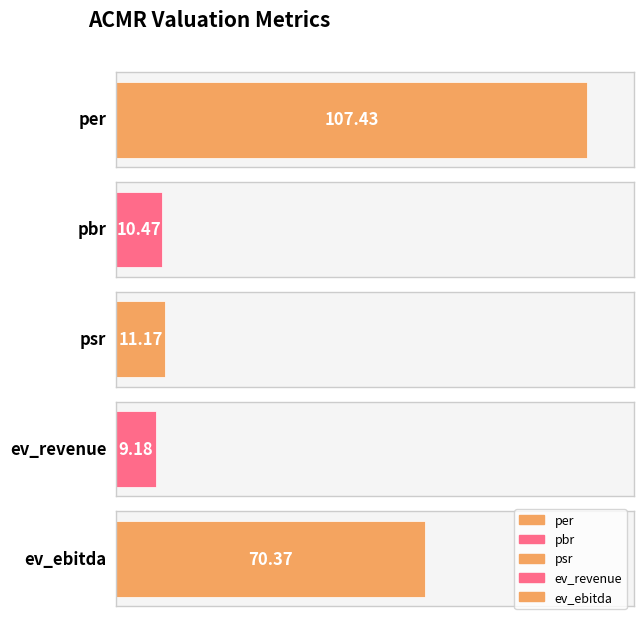

What is the label of the 4th bar from the right?

pbr